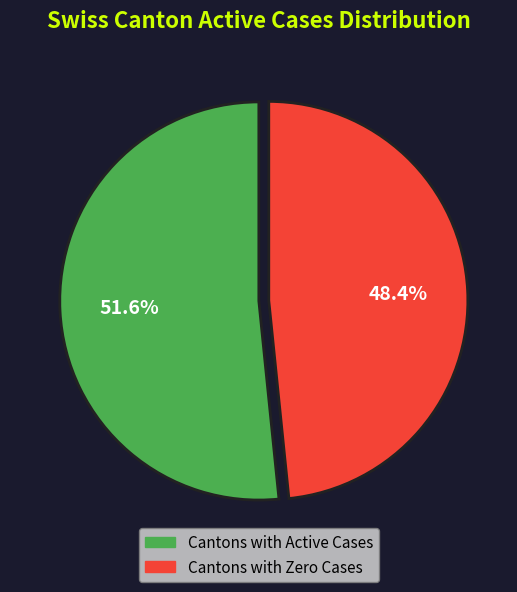

Count the number of slices in the pie.

2